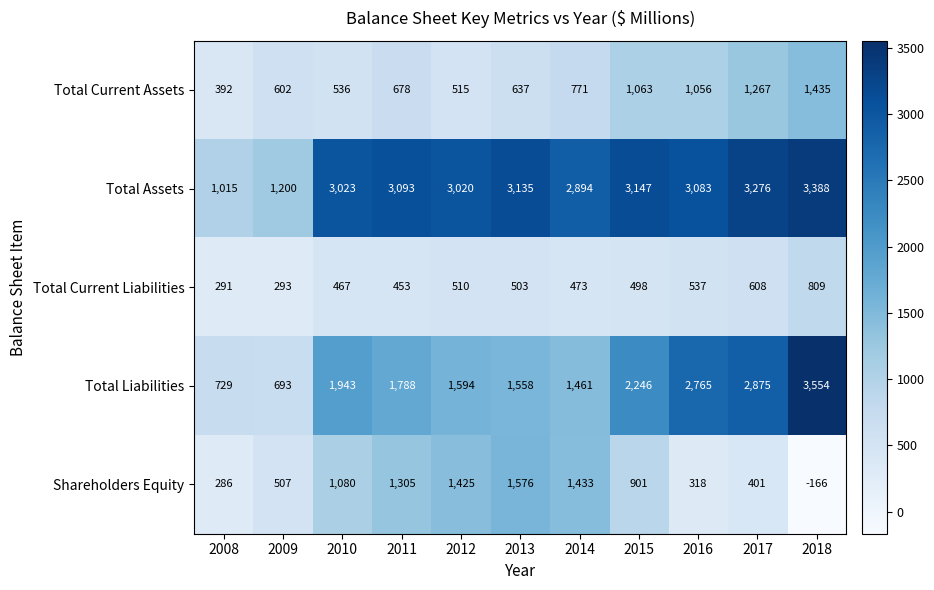

Which series has the largest total across all categories?

Total Assets